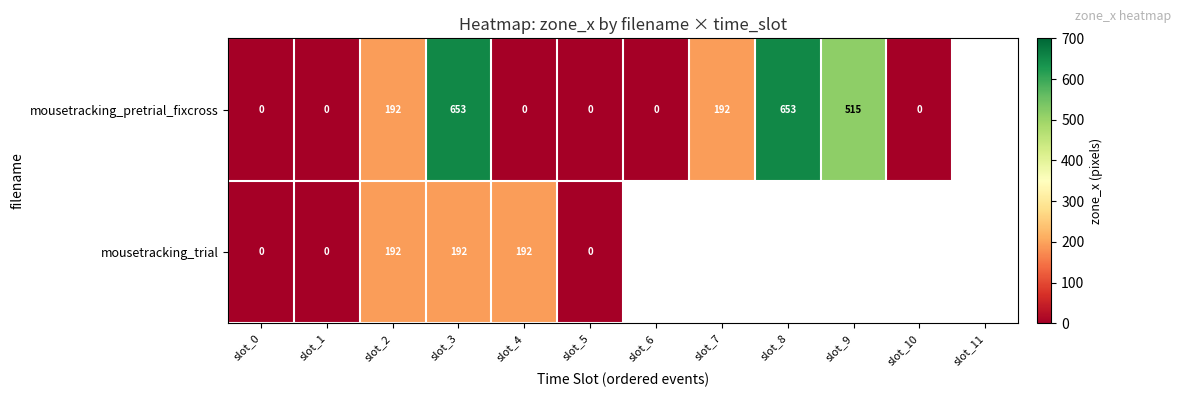

True or false: mousetracking_pretrial_fixcross has a value of 266 at slot_9.

False